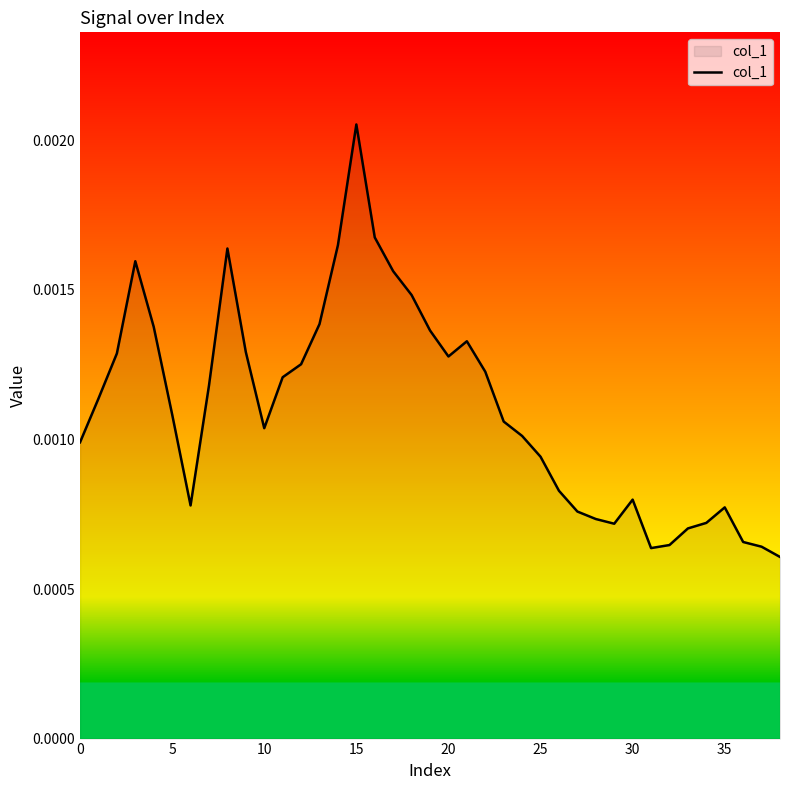

What is the label of the 10th point from the left?

9